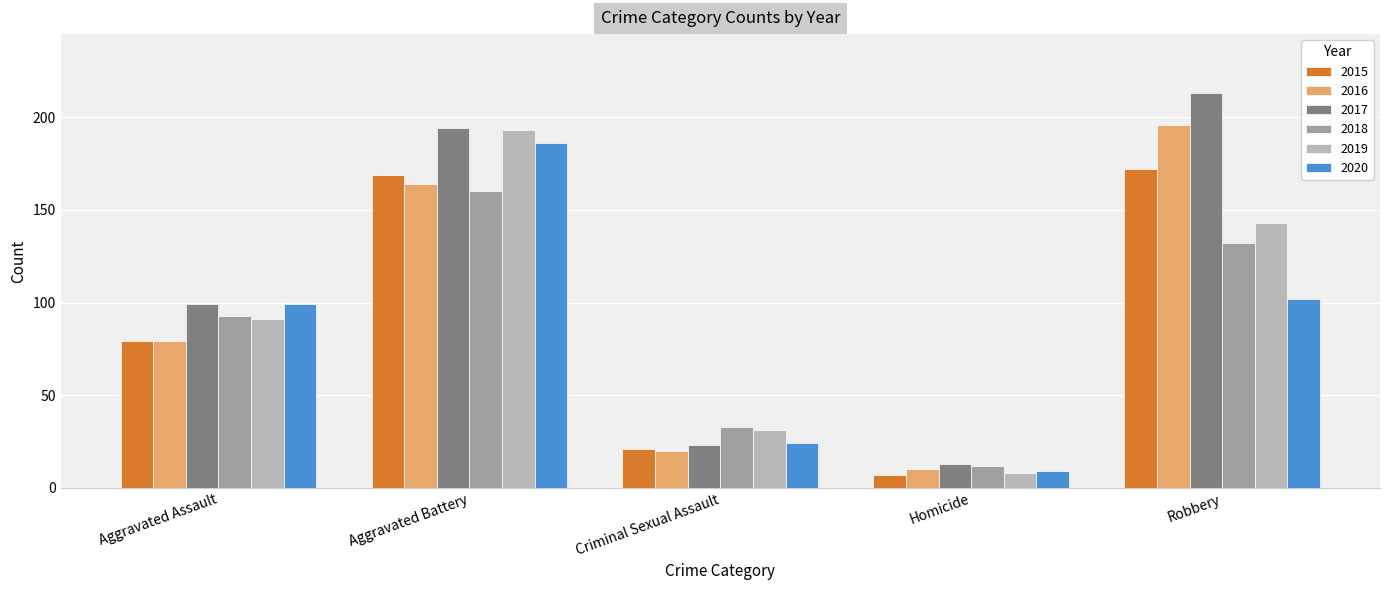

What is the difference between the 2019 values at Robbery and Homicide?

135